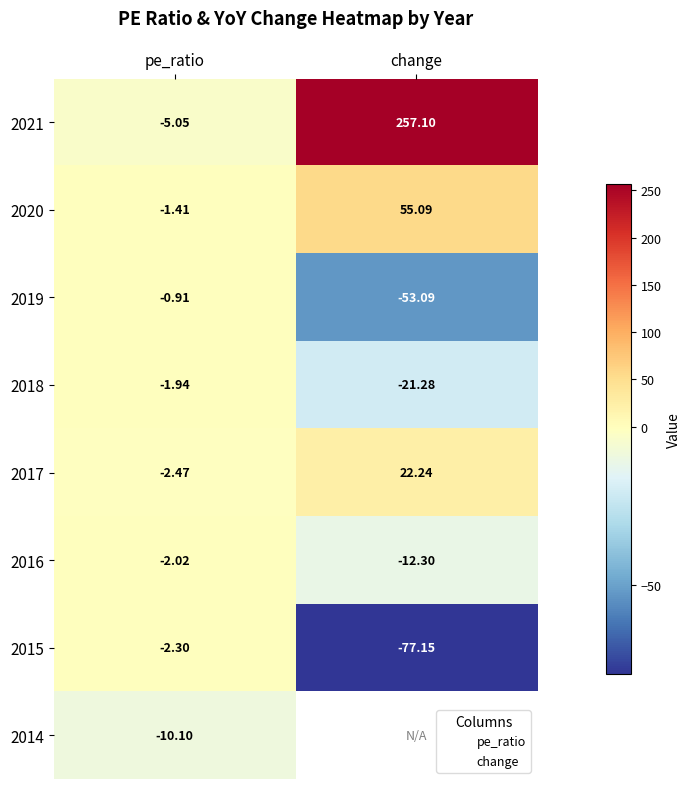

Is it true that 2019 equals -53.1 at change?

True